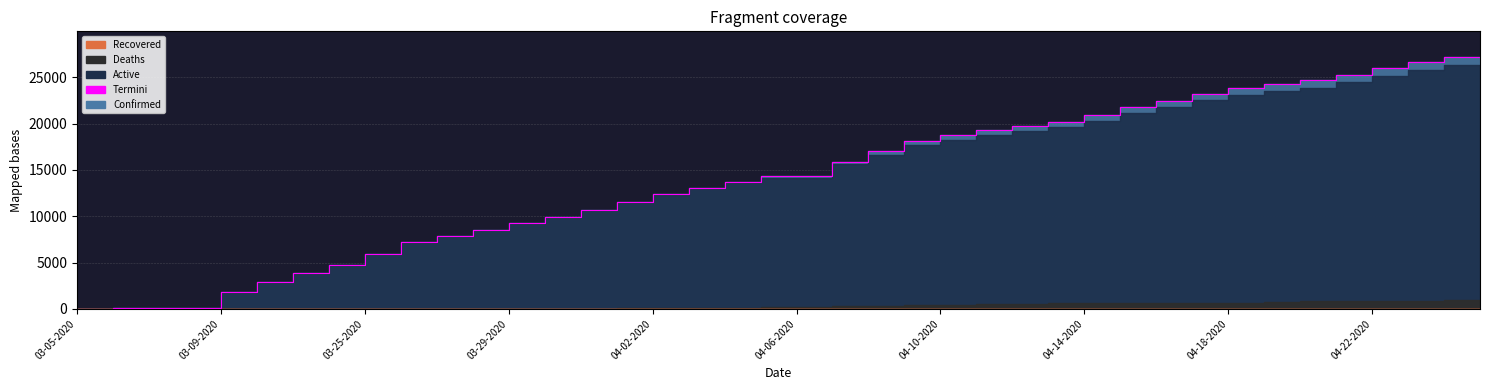

How many lines are shown in the chart?

1